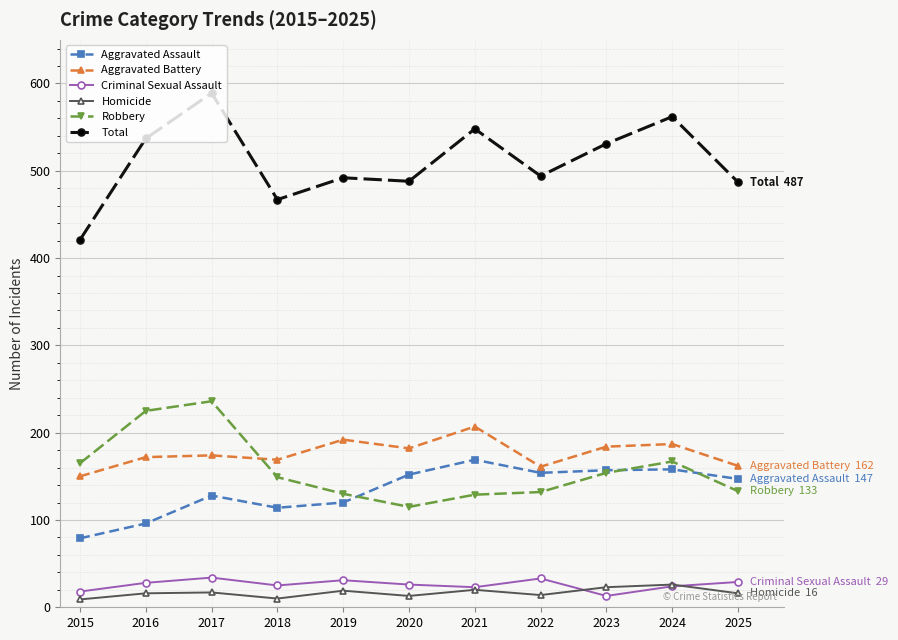

Which category has the highest value in the Aggravated Assault series?

2021